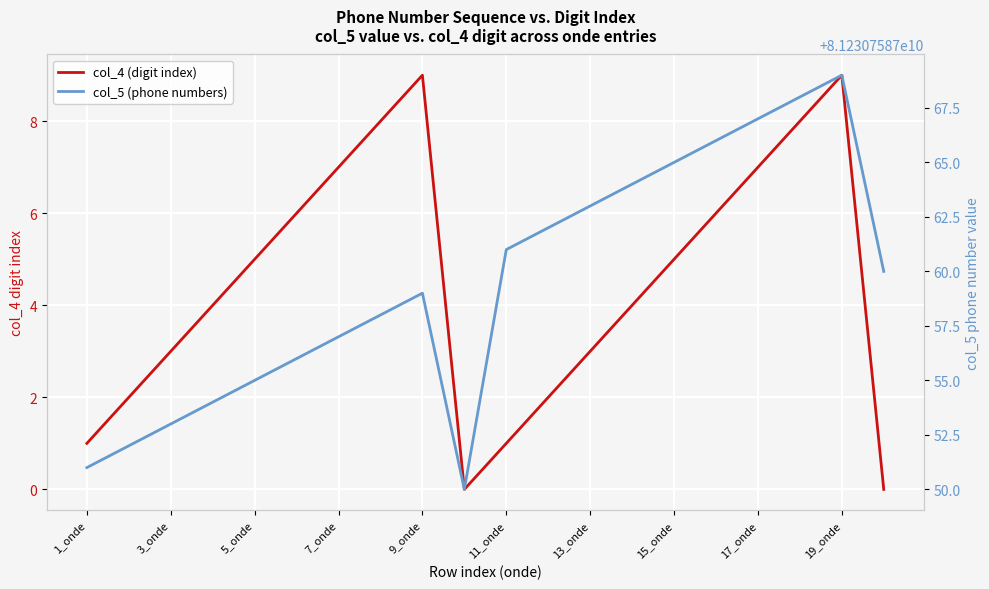

Rank the series by their average value, from highest to lowest.

col_5 (phone numbers), col_4 (digit index)